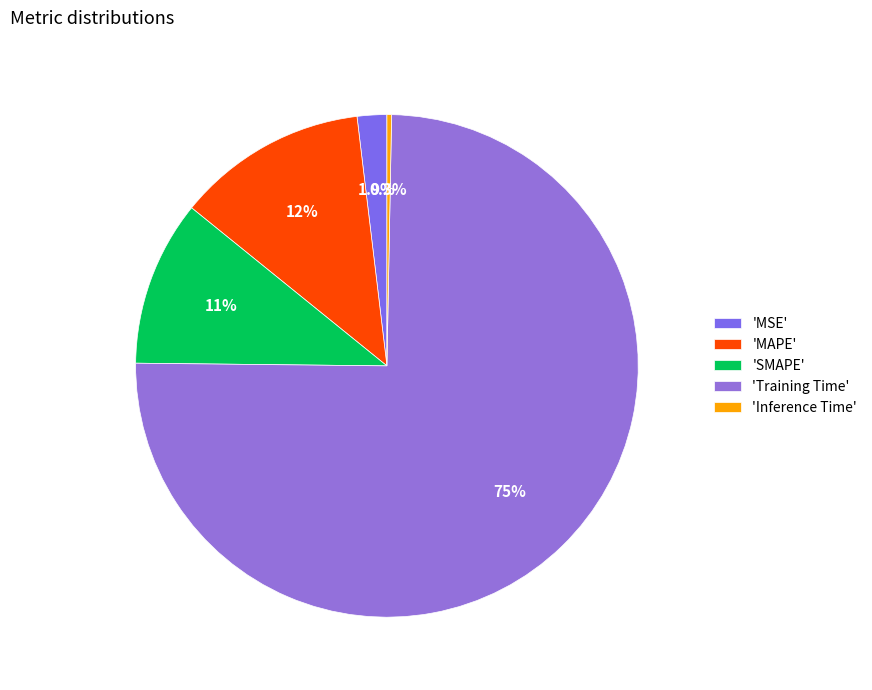

How many segments does this pie chart have?

5